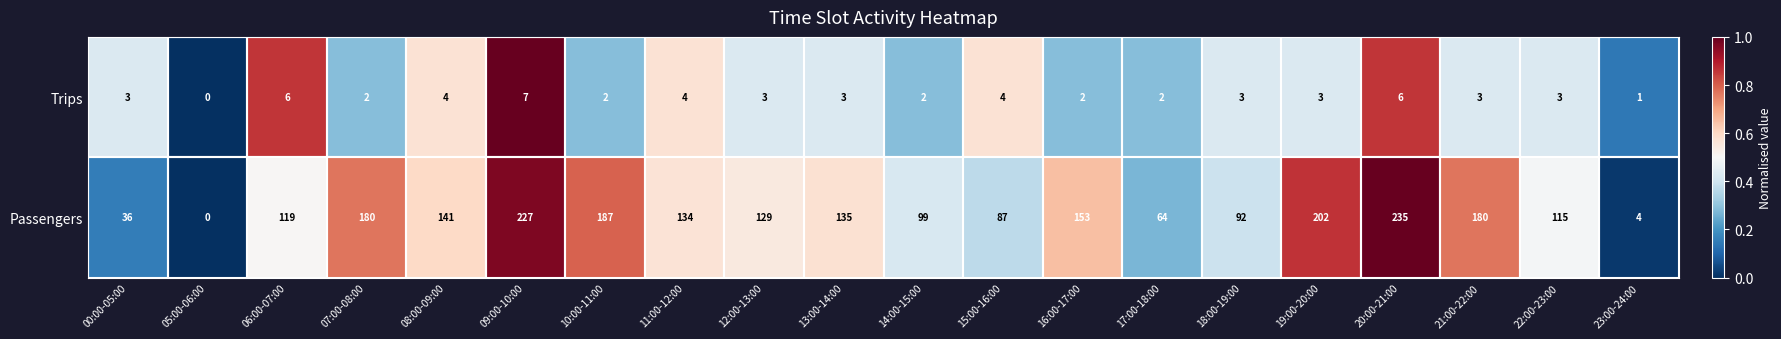

Rank the series by their average value, from lowest to highest.

Trips, Passengers